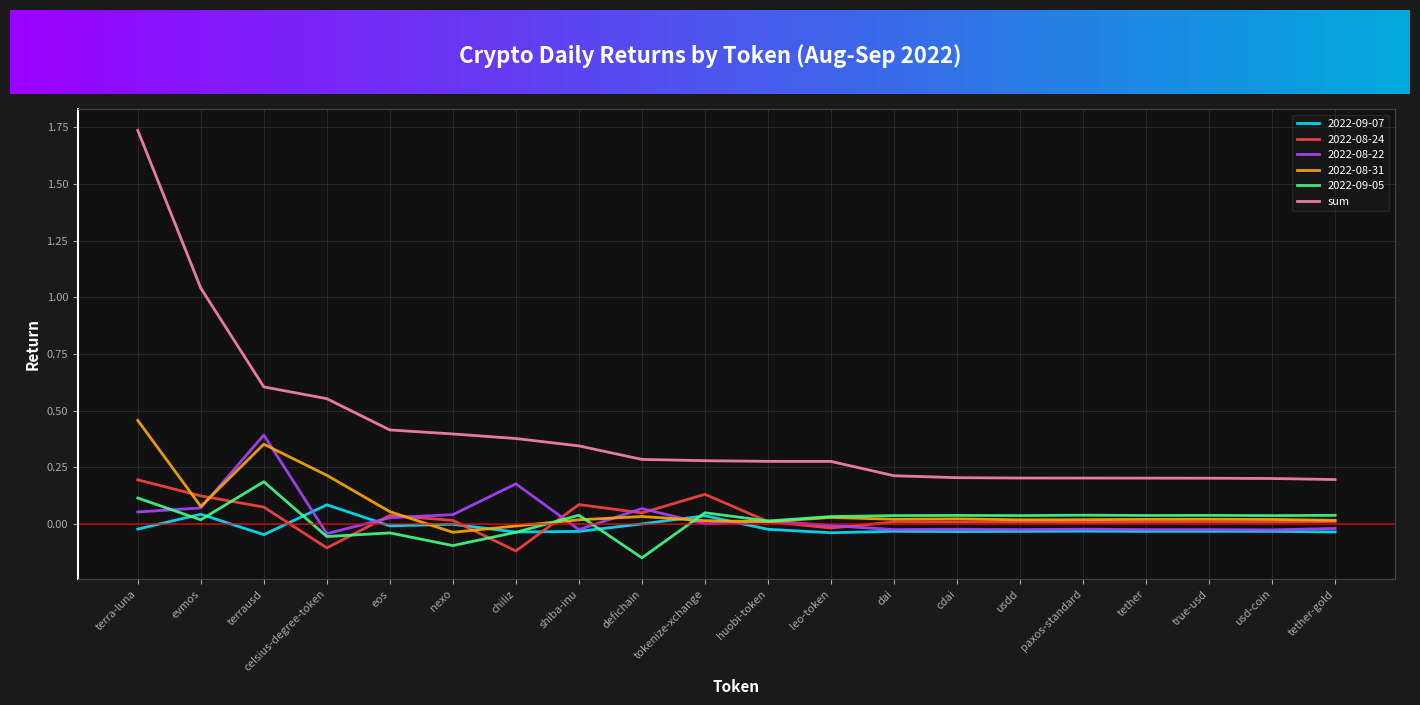

Between which two adjacent categories do 2022-08-22 and 2022-09-07 first intersect?

terrausd and celsius-degree-token